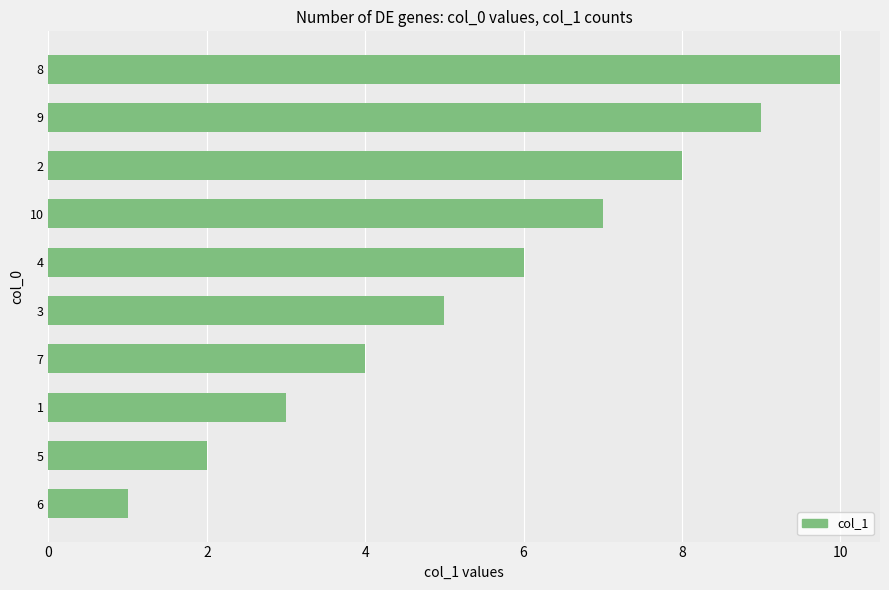

Rank the categories by value from highest to lowest.

8, 9, 2, 10, 4, 3, 7, 1, 5, 6